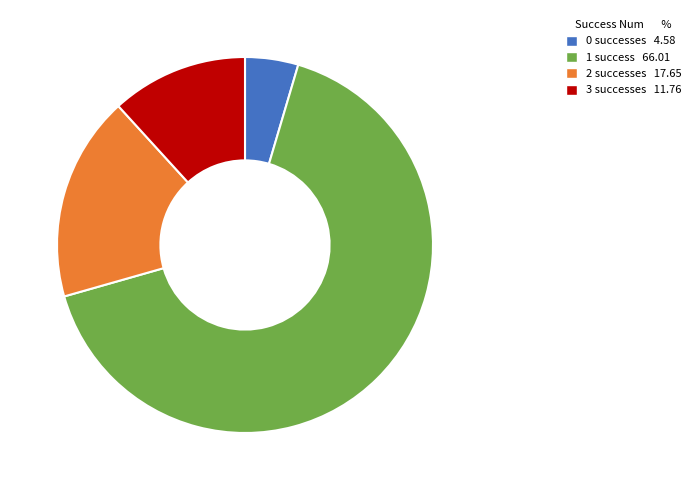

Combined, do 0 and 2 account for over 50%?

No